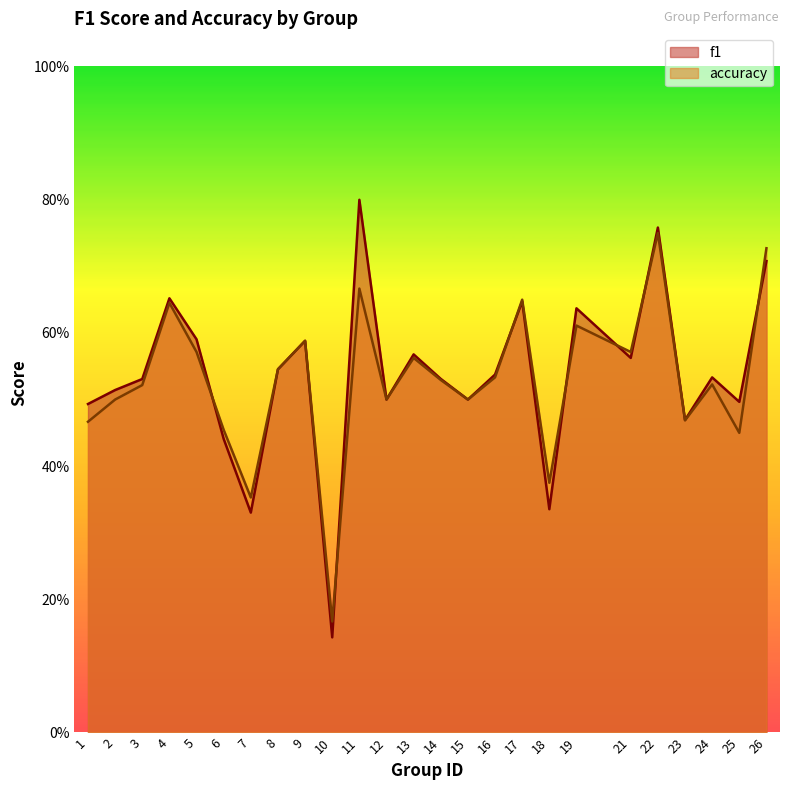

Which series has the largest total across all categories?

f1